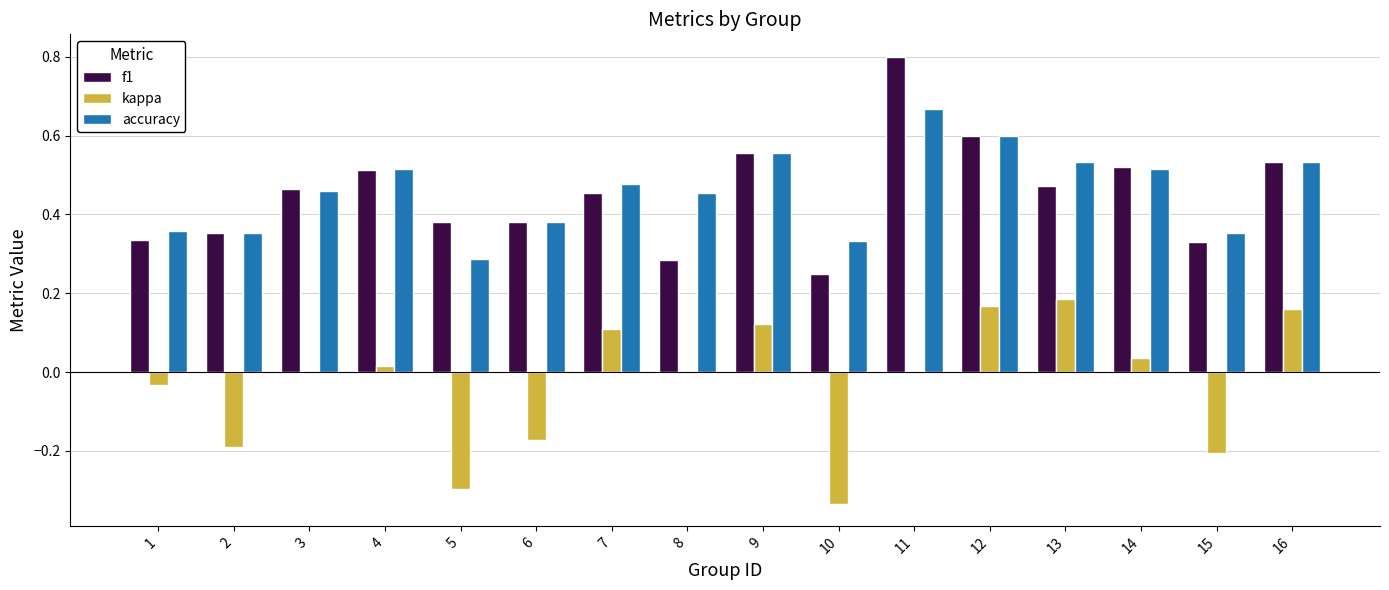

What is the total value across all series at 14?

1.1